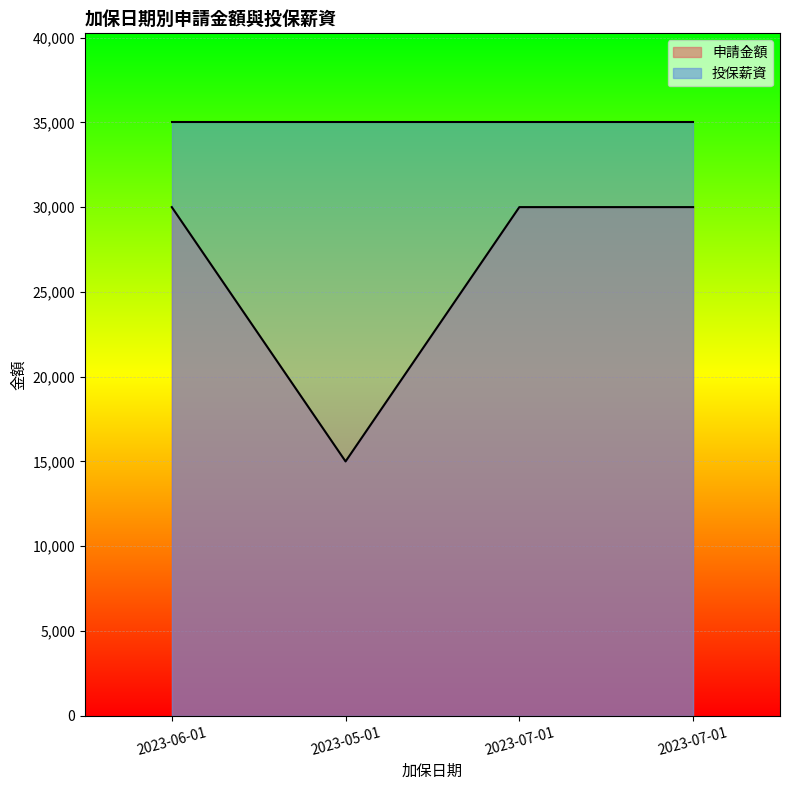

What is the greatest value displayed?

35000